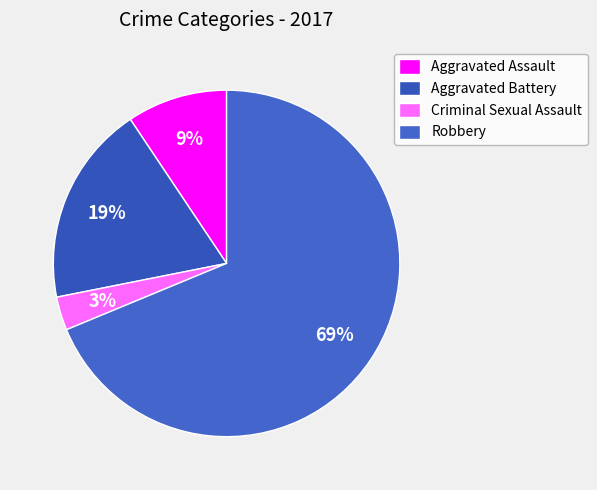

Rank the categories by value from highest to lowest.

Robbery, Aggravated Battery, Aggravated Assault, Criminal Sexual Assault